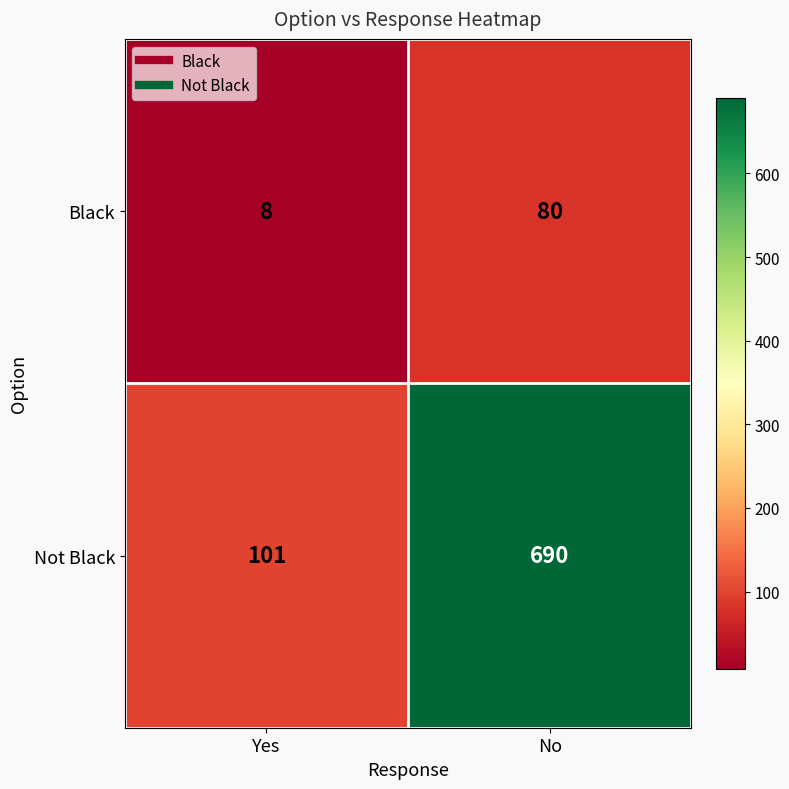

Between Yes and No, which series saw the biggest shift?

Not Black